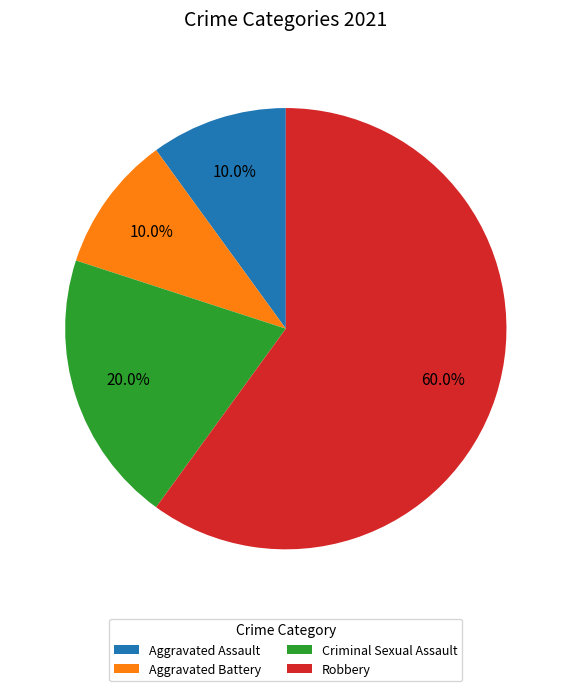

What percentage do Aggravated Battery and Criminal Sexual Assault together represent?

30.0%